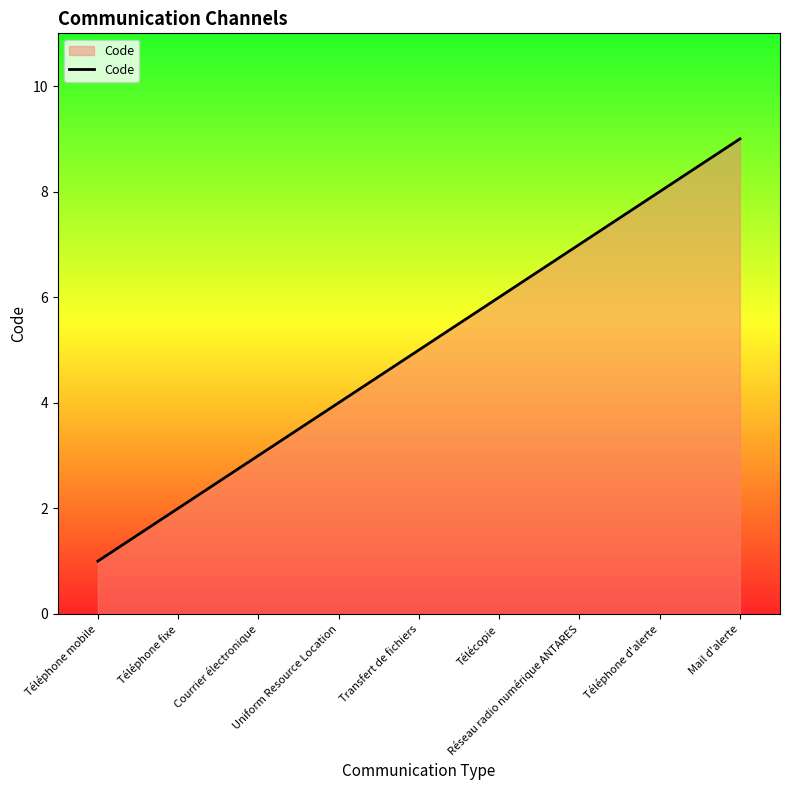

What is the sum of all values?

45